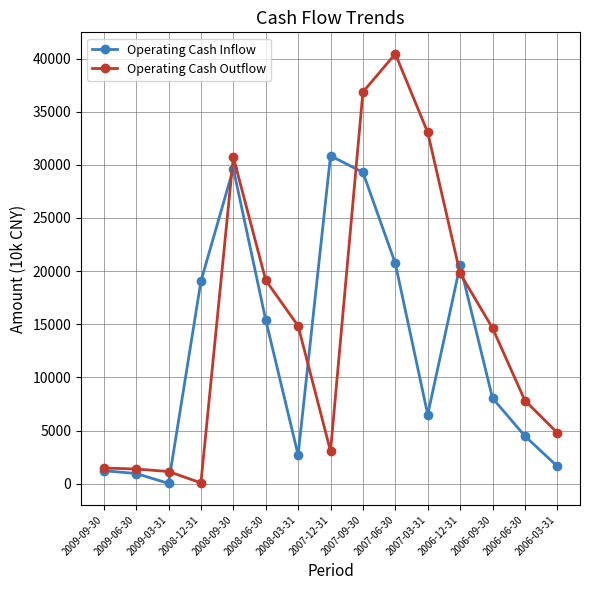

True or false: Operating Cash Outflow has more than 0 interior local peaks.

True